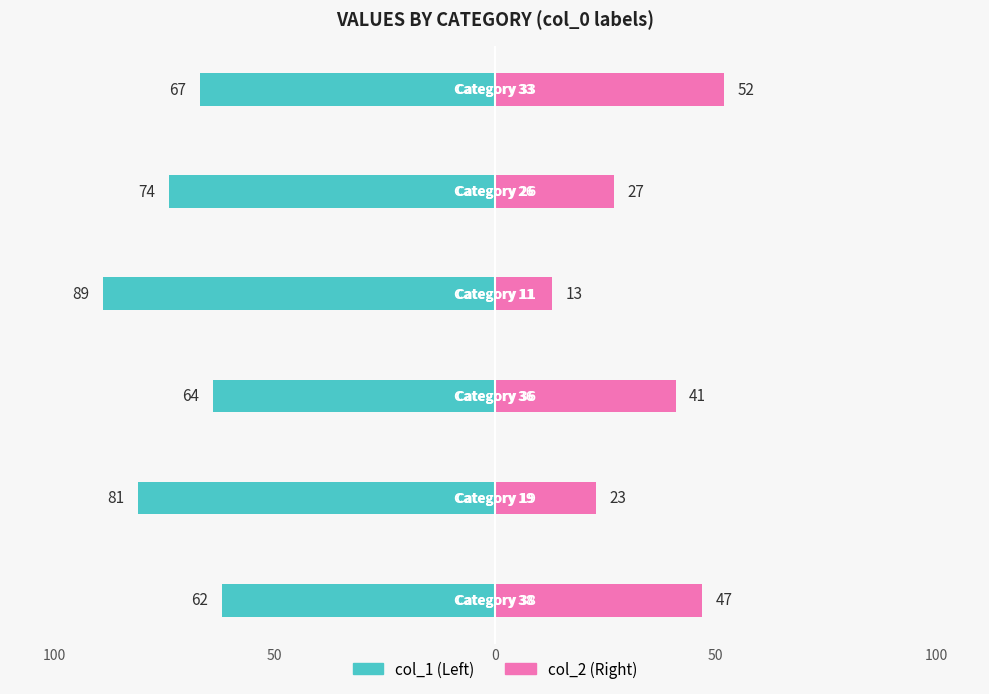

At 50, list the series in order from smallest to largest.

col_1, col_2